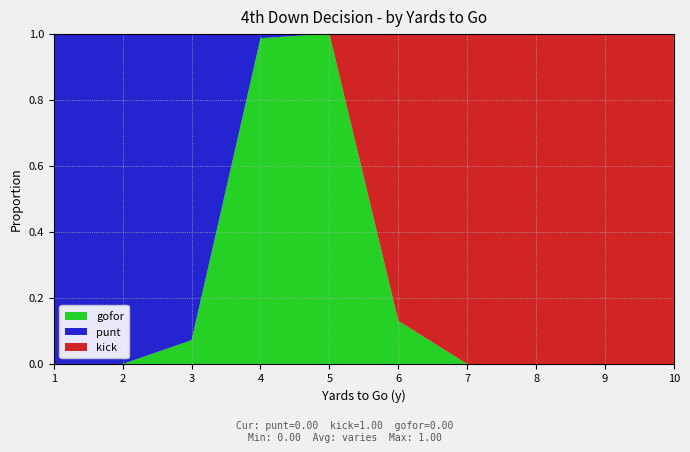

Reading right to left, transcribe all the data shown in this chart.

punt: 10=0.0	9=0.0	8=0.0	7=0.0	6=0.0	5=0.0	4=0.0	3=0.9	2=1.0	1=1.0
kick: 10=1.0	9=1.0	8=1.0	7=1.0	6=0.9	5=0.0	4=0.0	3=0.0	2=0.0	1=0.0
gofor: 10=0.0	9=0.0	8=0.0	7=0.0	6=0.1	5=1.0	4=1.0	3=0.1	2=0.0	1=0.0